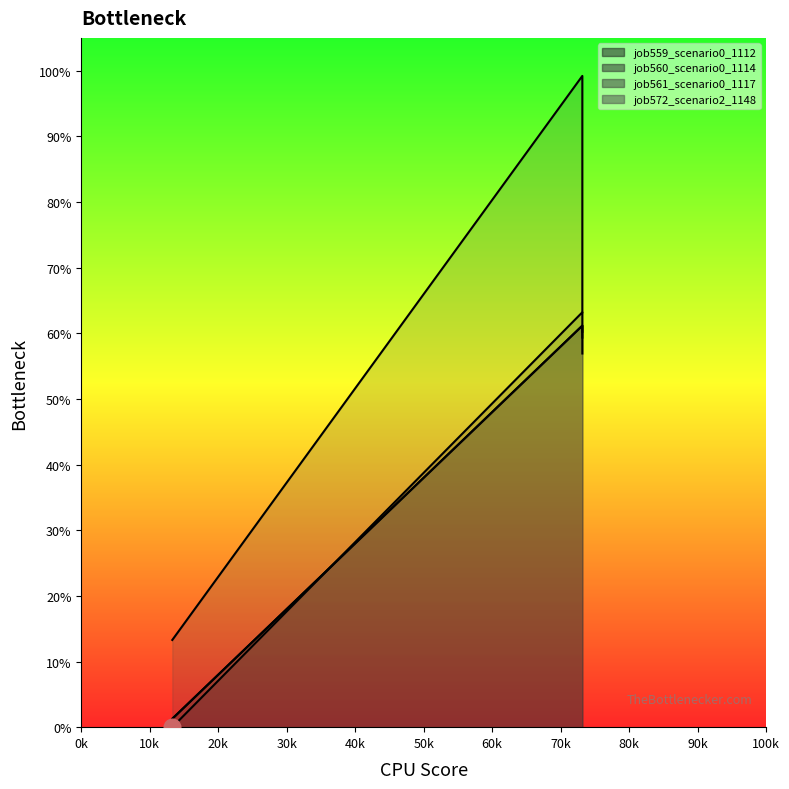

Rank the series by their maximum value, from highest to lowest.

job572_scenario2_1148, job560_scenario0_1114, job559_scenario0_1112, job561_scenario0_1117